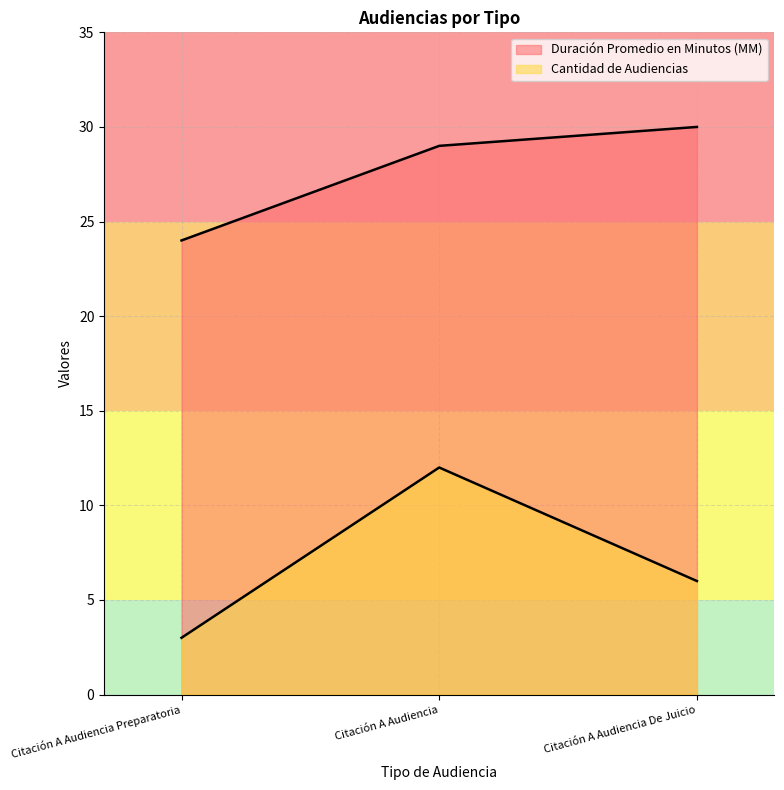

Does the chart have visible grid lines?

Yes